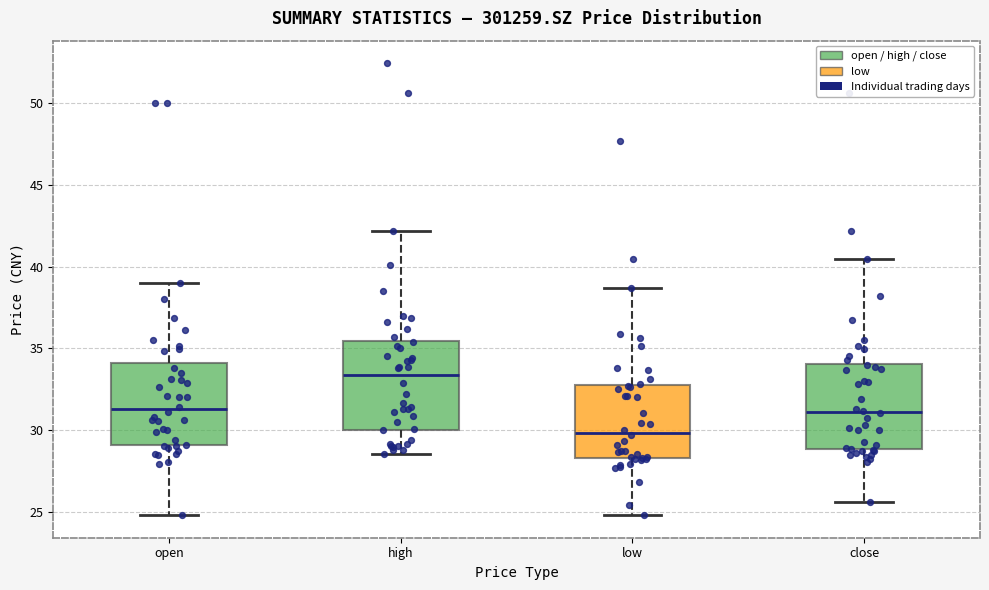

Which box's median line is the highest?

high